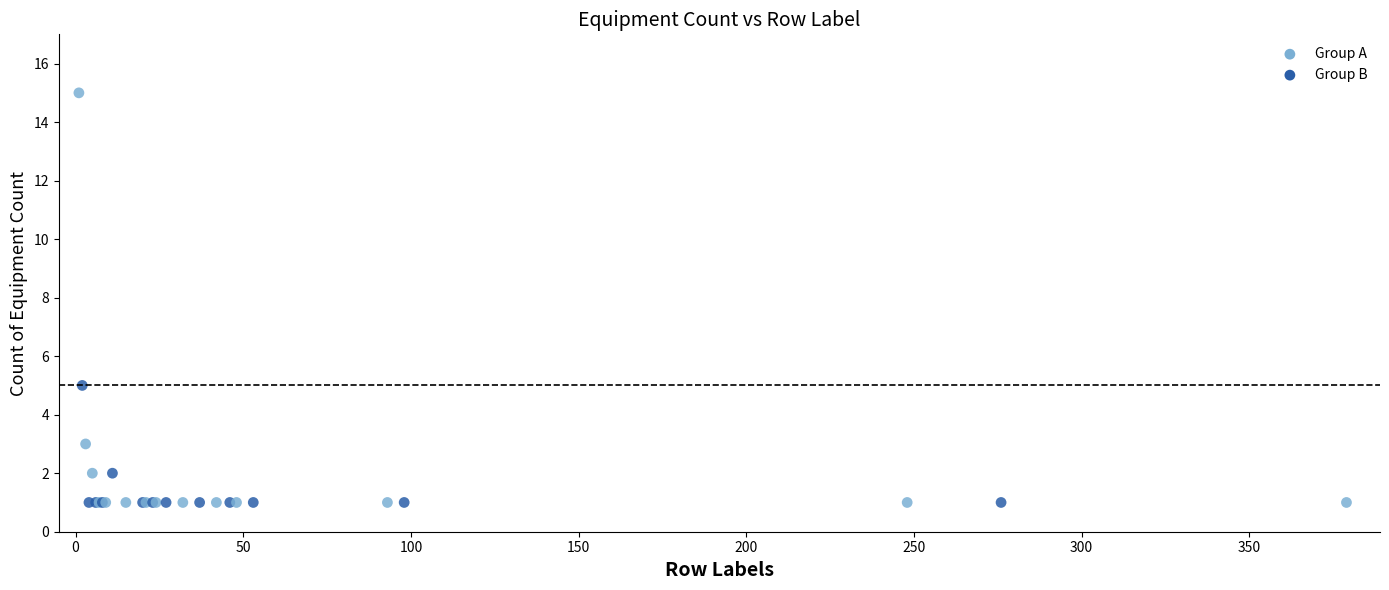

What Y value in the scatter plot is closest to 8?

5